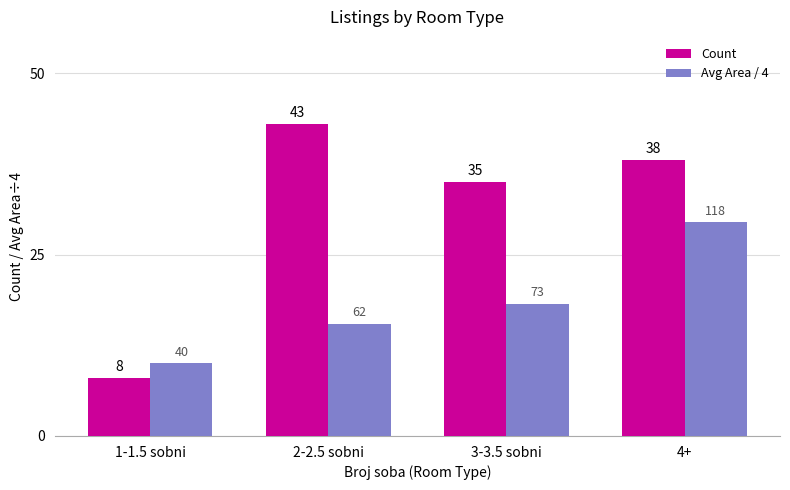

At which label is Avg Area / 4 closest to 19?

3-3.5 sobni